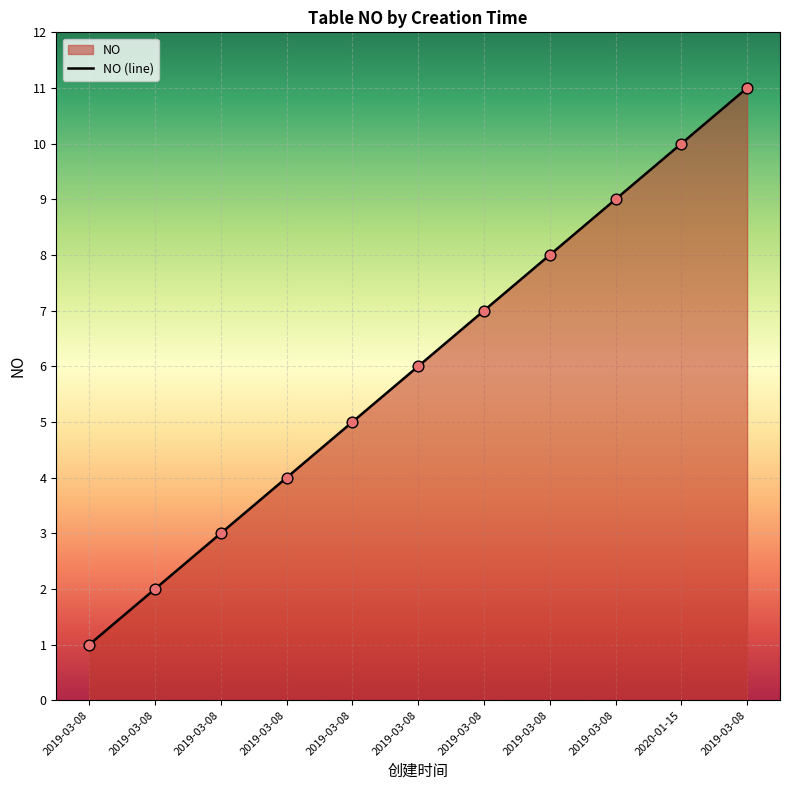

What is the ratio of the value at 2019-03-08 to the value at 2019-03-08?

2.8